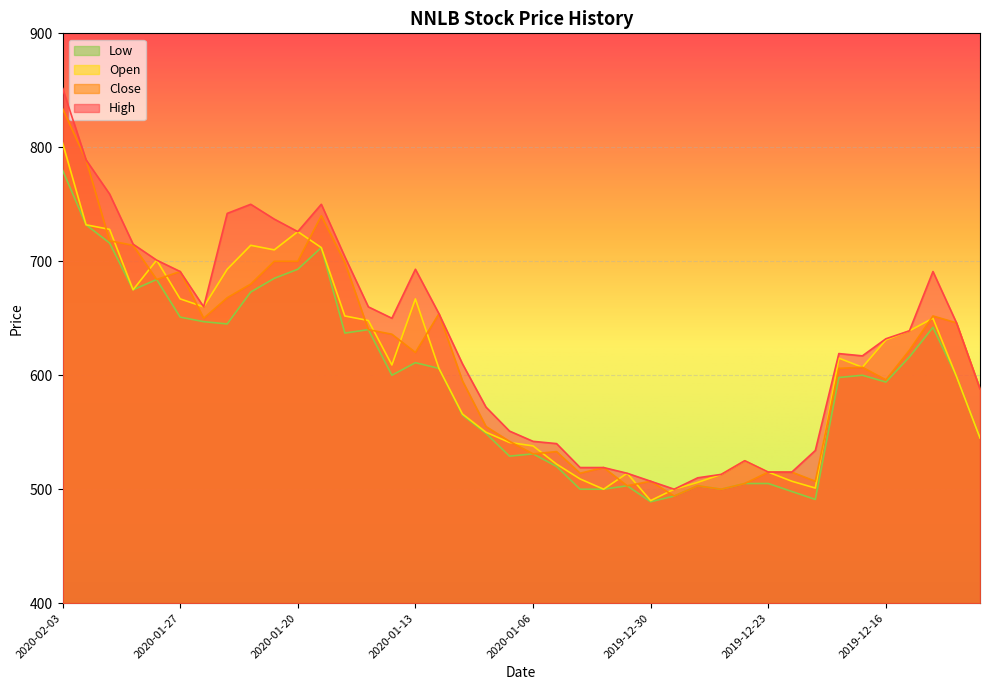

Reading left to right, transcribe all the data shown in this chart.

High: 852	789	759	715	701	691	660	742	750	737	726	750	704	660	650	693	654	610	572	551	542	540	519	519	514	507	500	510	513	525	515	515	534	619	617	632	639	691	646	588
Close: 834	789	718	714	684	691	650	668	680	700	700	740	699	640	636	620	654	595	555	542	531	533	514	519	503	507	494	503	500	505	515	515	507	606	607	596	622	652	646	588
Open: 804	732	728	675	701	667	660	693	714	710	726	712	652	648	609	667	606	566	550	541	538	522	509	500	514	490	500	506	513	525	515	507	501	615	607	631	639	650	599	545
Low: 780	732	716	675	684	651	647	645	673	685	693	712	637	640	600	611	606	565	549	529	531	520	500	500	503	489	494	503	500	505	505	498	491	598	600	594	616	642	599	545